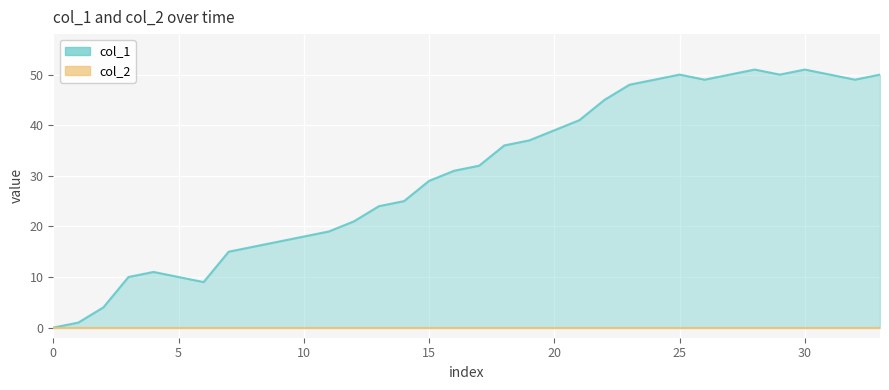

Which series has the largest range (max minus min)?

col_1